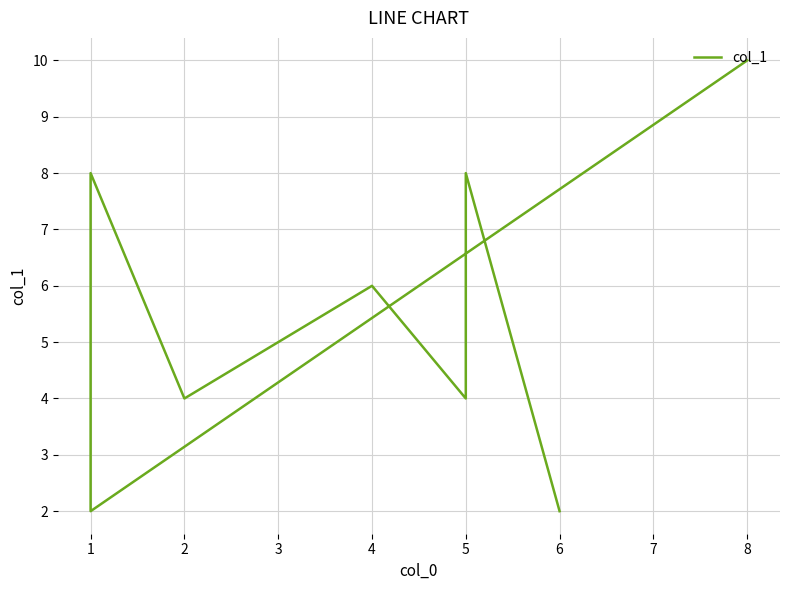

Is it true that the value at 4 is 2?

False